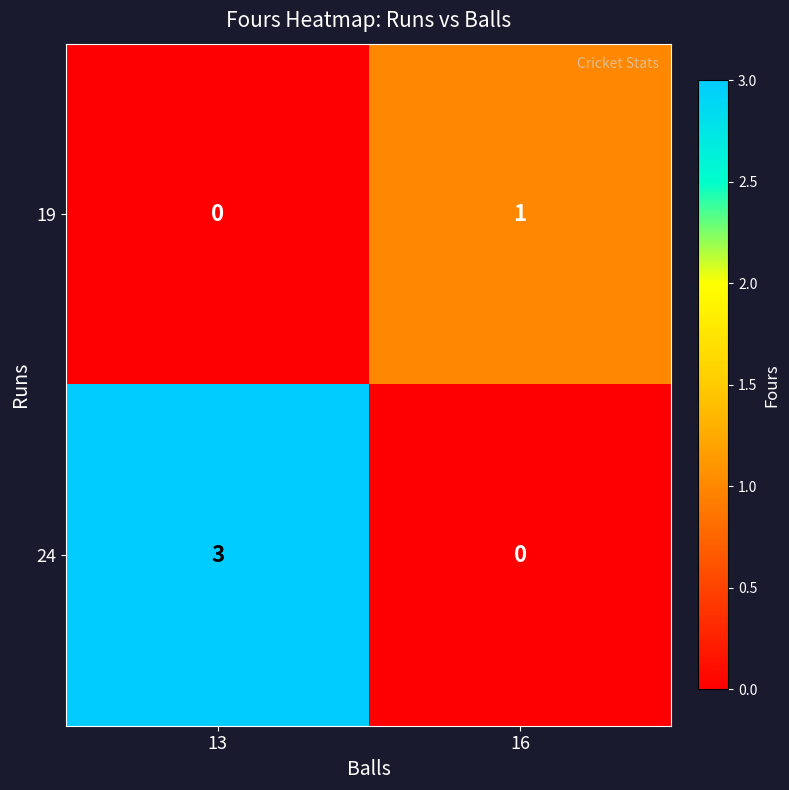

List the series in order of their overall mean, highest first.

24, 19